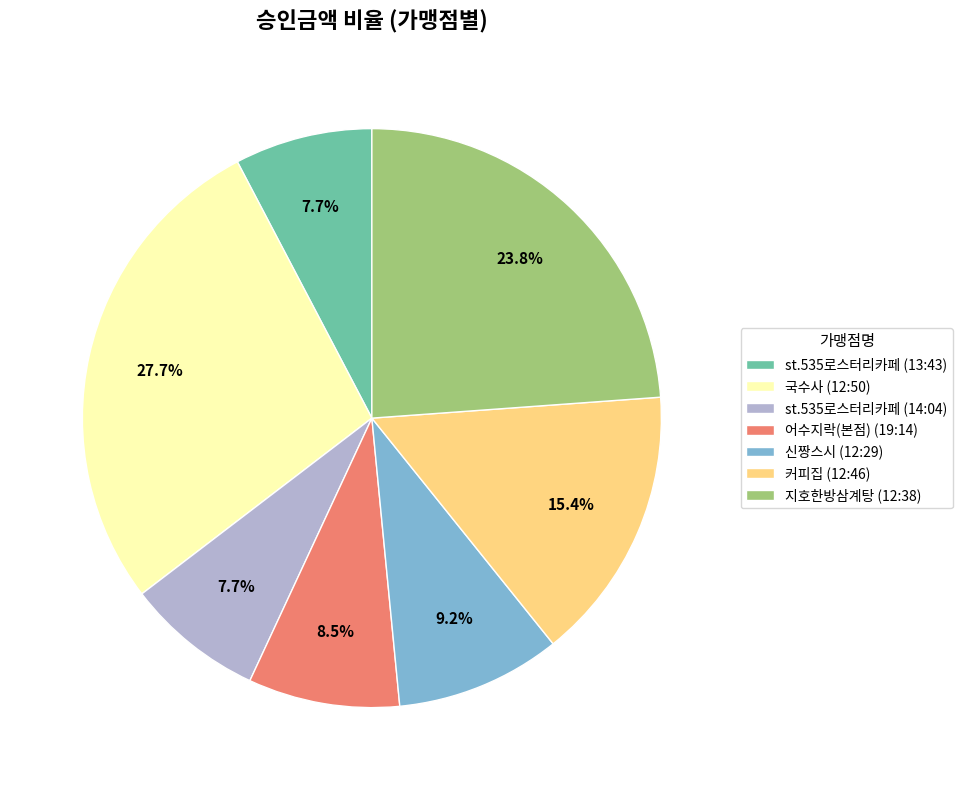

What is the ratio of the value at 지호한방삼계탕 (12:38) to the value at 어수지락(본점) (19:14)?

2.8